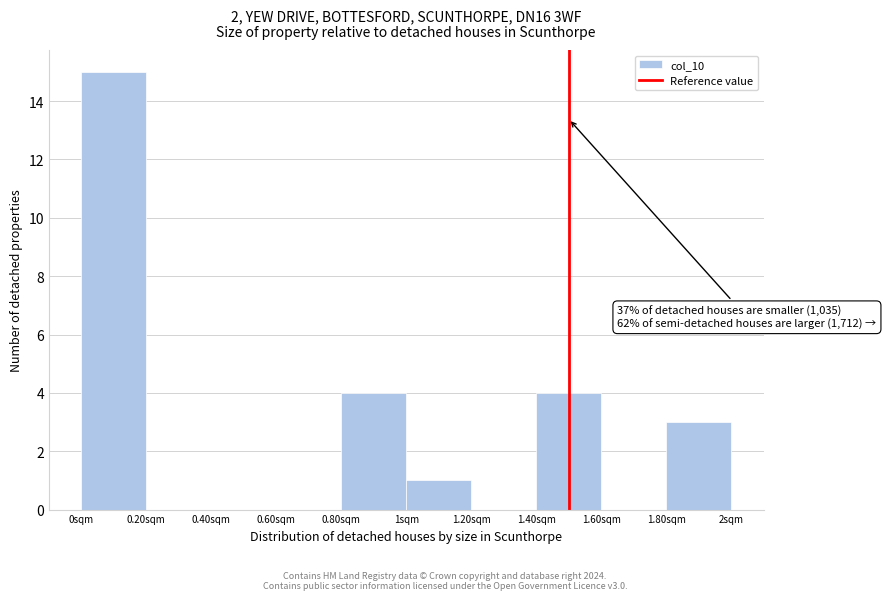

Over which range of the x-axis is the bar tallest?

0.0 to 0.2